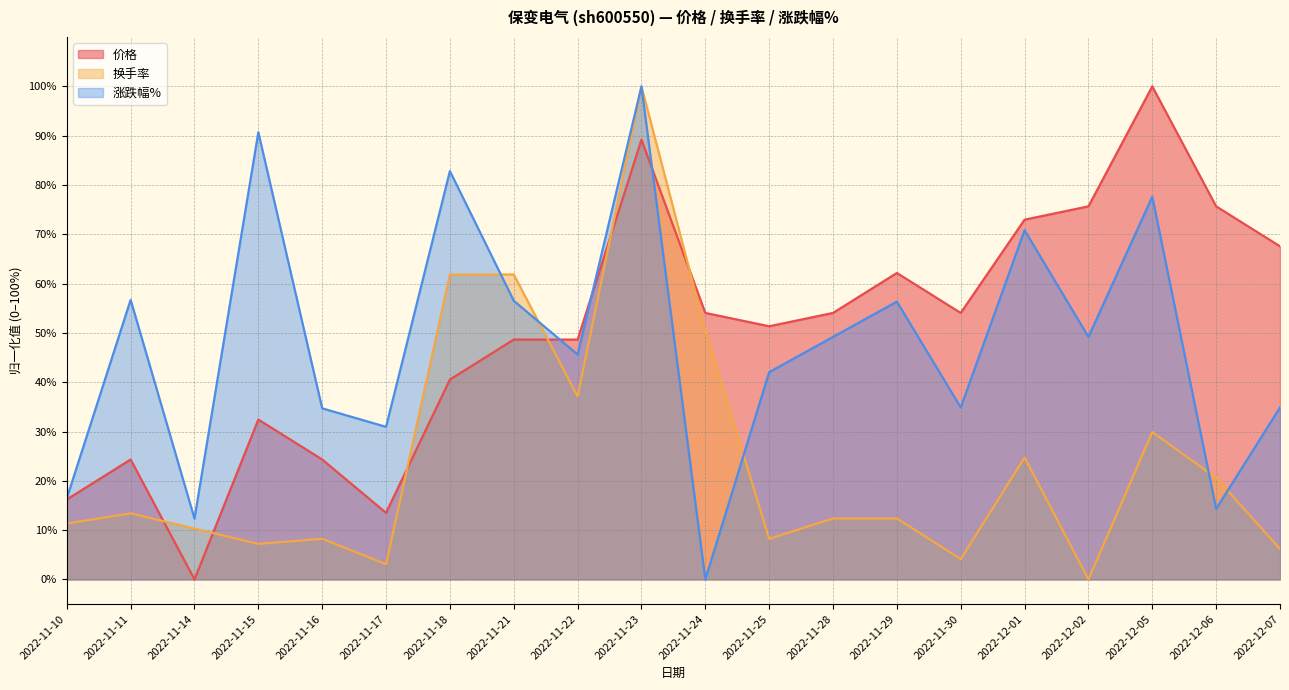

Reading left to right, transcribe all the data shown in this chart.

价格: 16.2	24.3	0.0	32.4	24.3	13.5	40.5	48.6	48.6	89.2	54.1	51.4	54.1	62.2	54.1	73.0	75.7	100.0	75.7	67.6
换手率: 11.3	13.4	10.3	7.2	8.2	3.1	61.9	61.9	37.1	100.0	50.5	8.2	12.4	12.4	4.1	24.7	0.0	29.9	20.6	6.2
涨跌幅%: 16.5	56.7	12.3	90.7	34.7	30.9	82.8	56.5	45.6	100.0	0.0	42.0	49.2	56.4	34.9	70.8	49.2	77.6	14.3	34.9